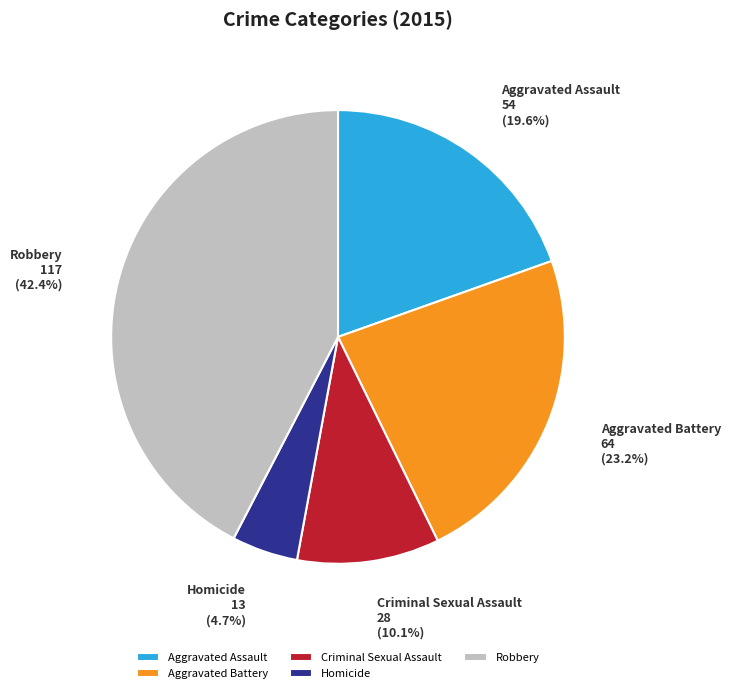

How many segments does this pie chart have?

5